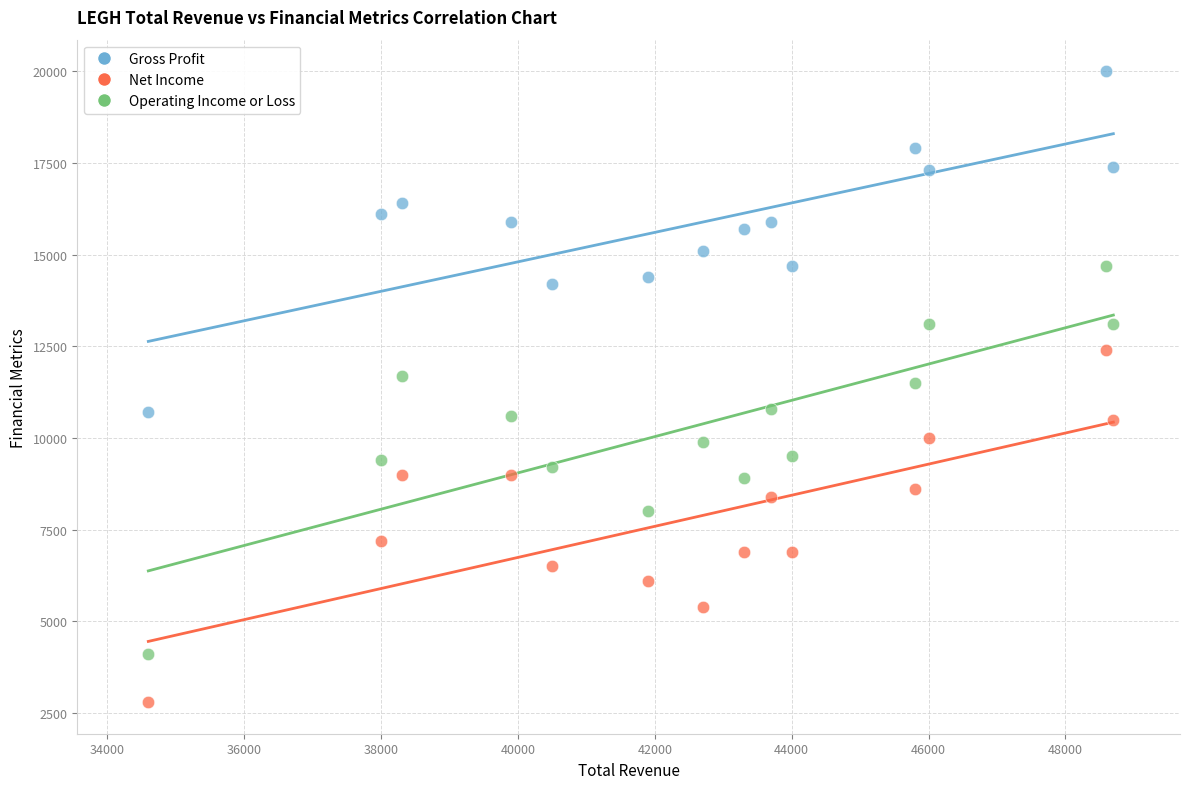

Which series reaches the maximum Y coordinate?

Gross Profit